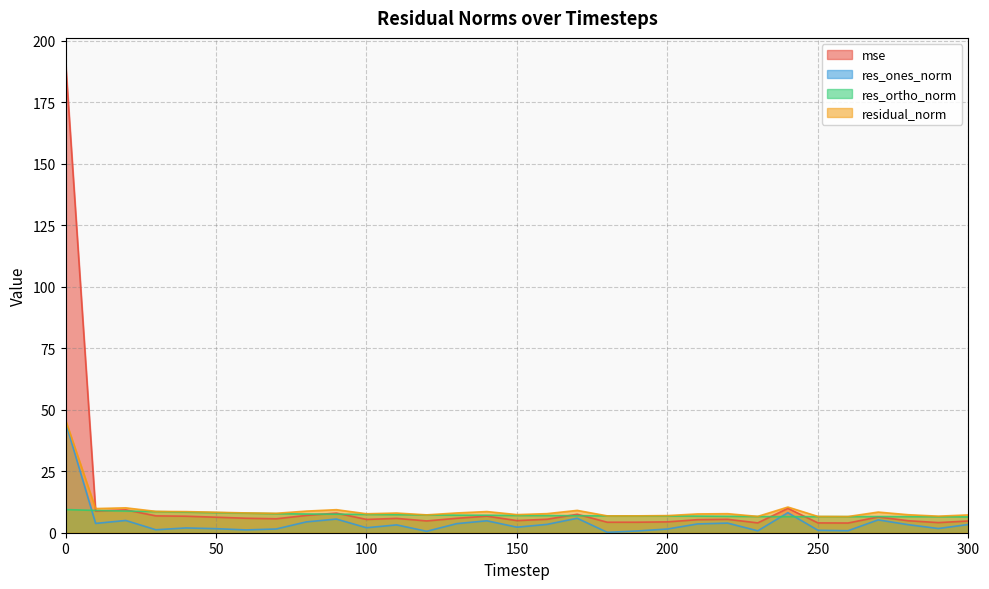

List the series in order of their overall mean, highest first.

mse, residual_norm, res_ortho_norm, res_ones_norm